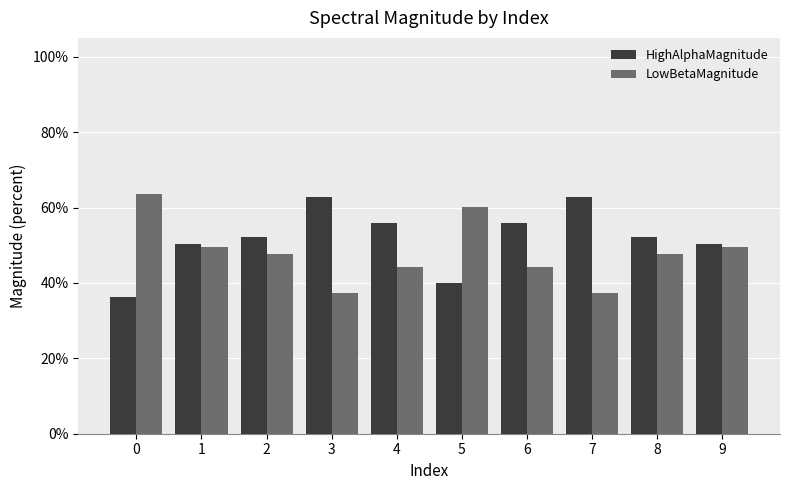

What is the greatest value displayed?

0.6